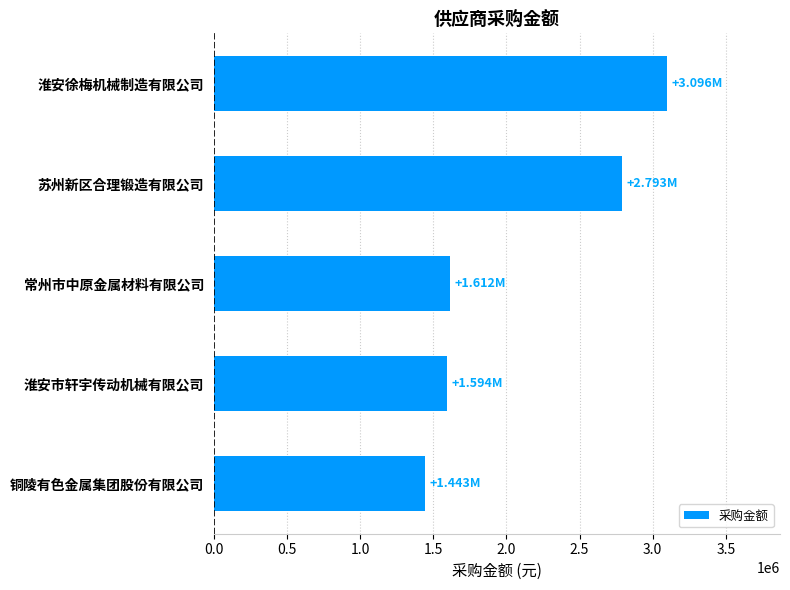

Between 苏州新区合理锻造有限公司 and 淮安市轩宇传动机械有限公司, which is larger?

苏州新区合理锻造有限公司